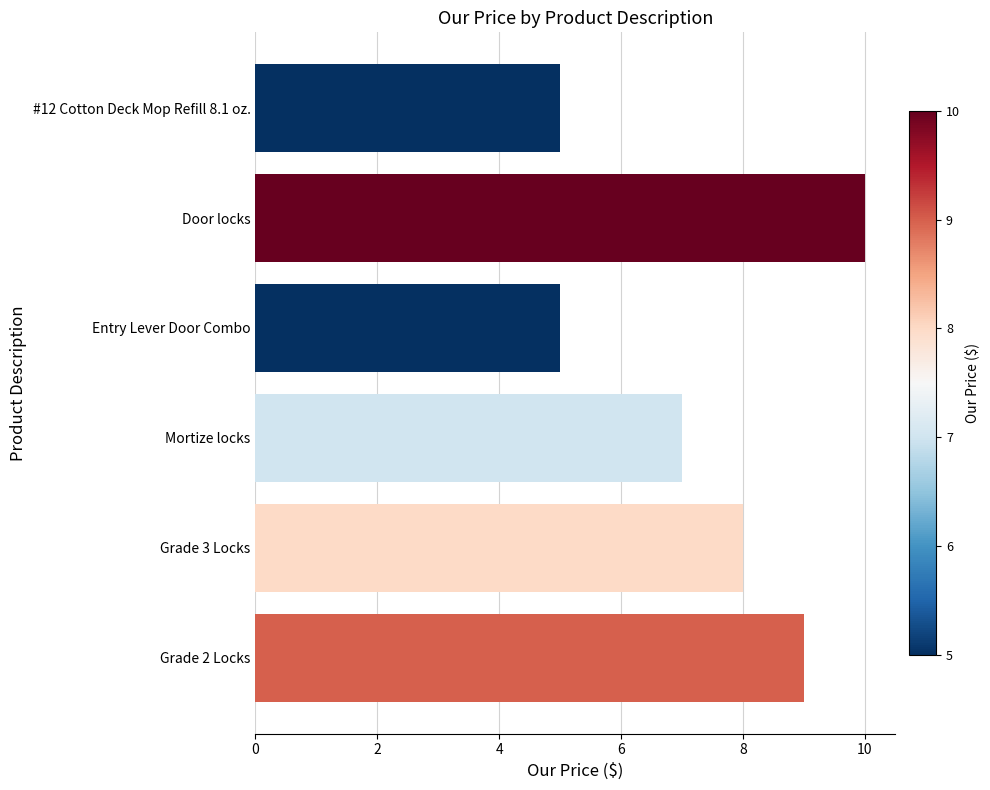

What is the value of the 2nd bar from the top?

10